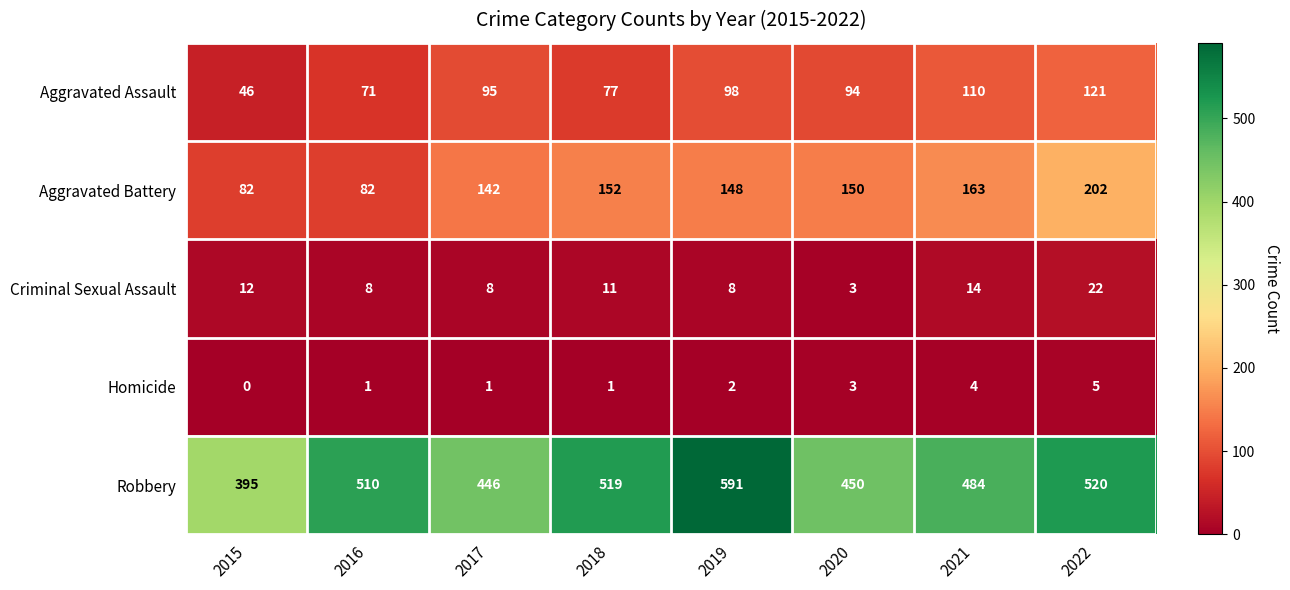

What is the average value of the Criminal Sexual Assault series?

11